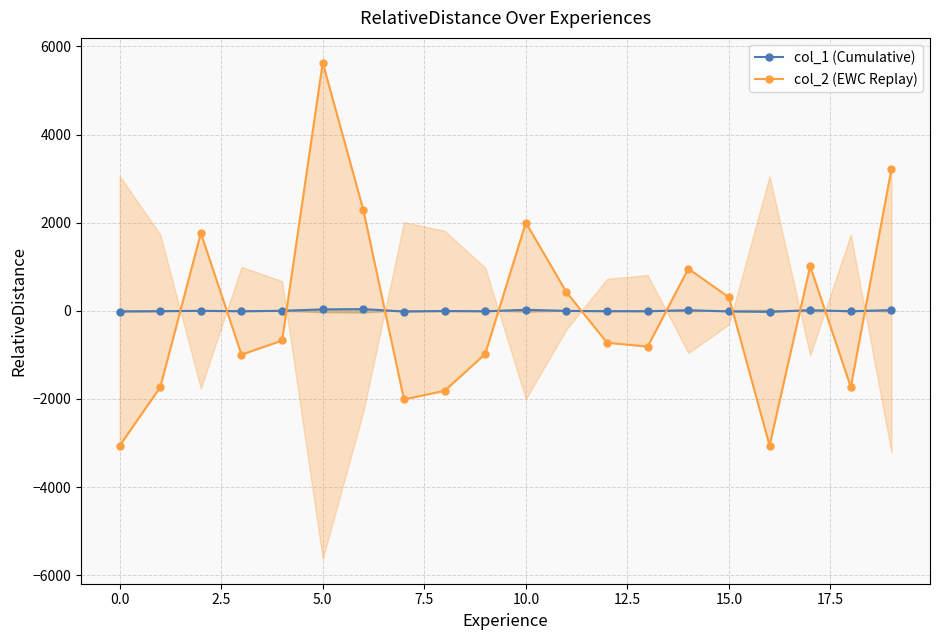

How many interior local valleys does the col_2 (EWC Replay) series have?

5